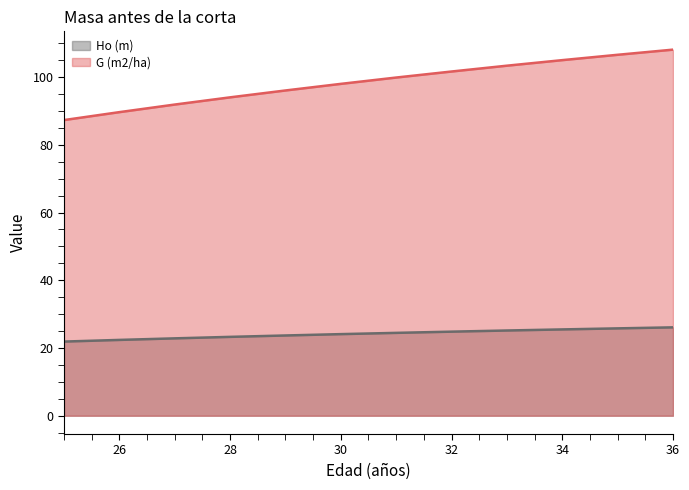

How many data points in G (m2/ha) are less than 99?

6